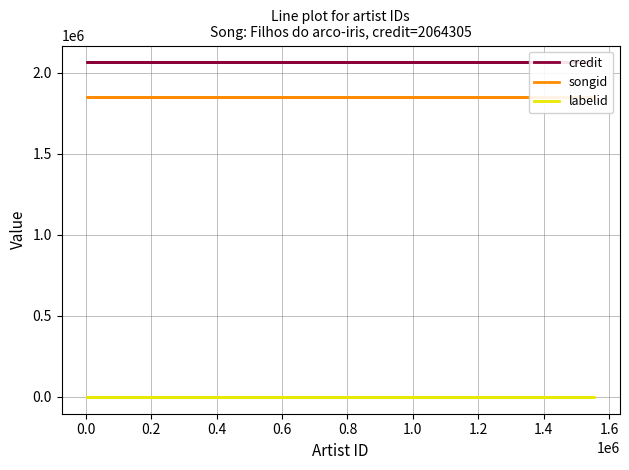

Reading left to right, transcribe all the data shown in this chart.

credit: 2064305	2064305	2064305	2064305	2064305	2064305	2064305	2064305	2064305	2064305	2064305
songid: 1852906	1852906	1852906	1852906	1852906	1852906	1852906	1852906	1852906	1852906	1852906
labelid: -1	-1	-1	-1	-1	-1	-1	-1	-1	-1	-1